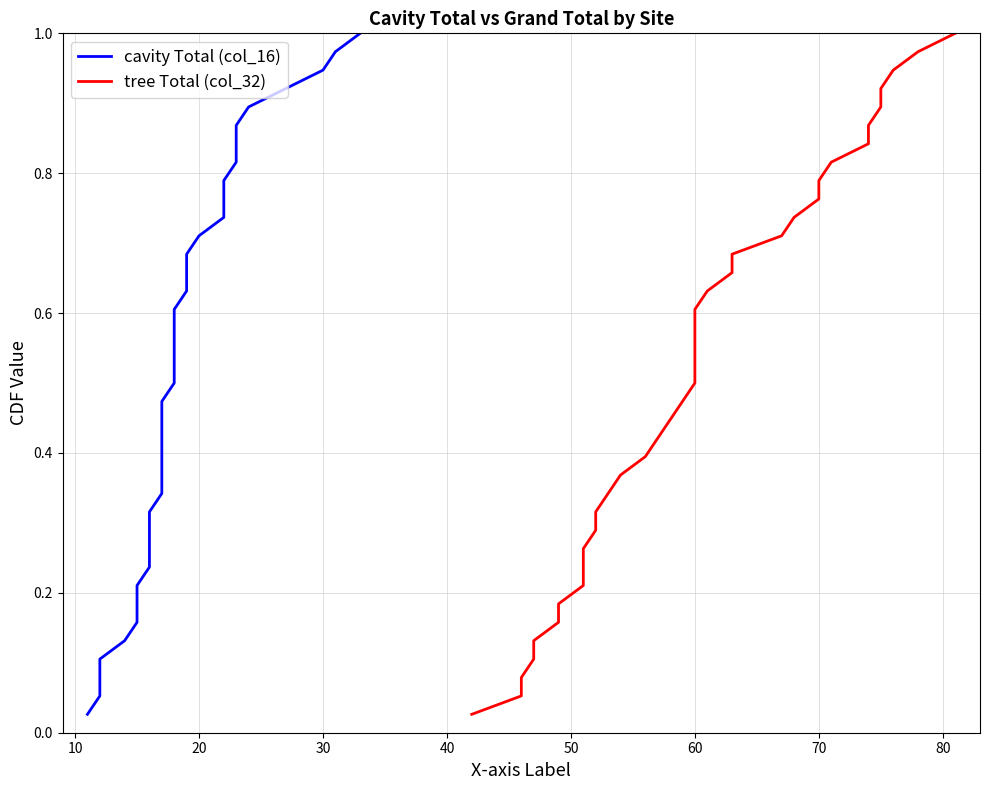

Which has a higher value, 31 or 25?

31